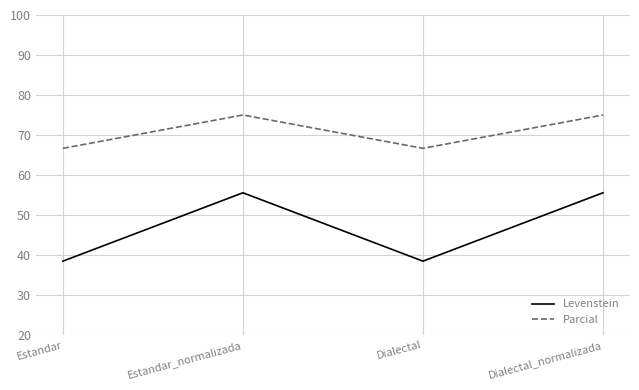

What is the maximum value for Levenstein?

55.6